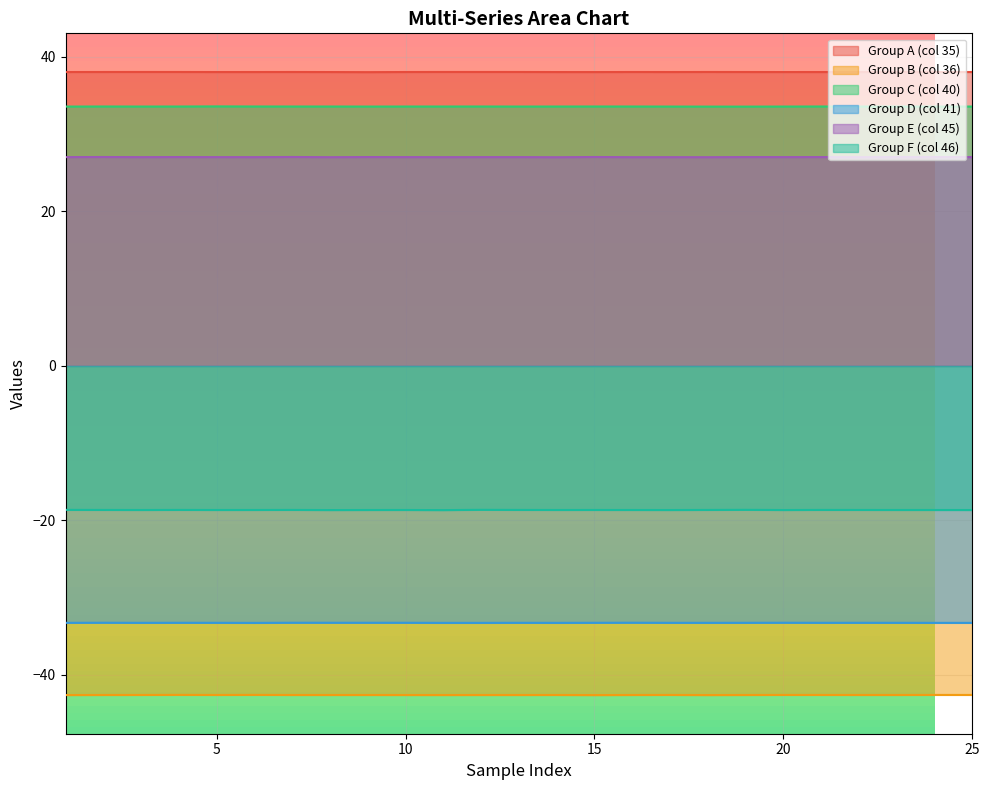

In Group C (col 40), how many points are higher than both neighbors (excluding endpoints)?

5